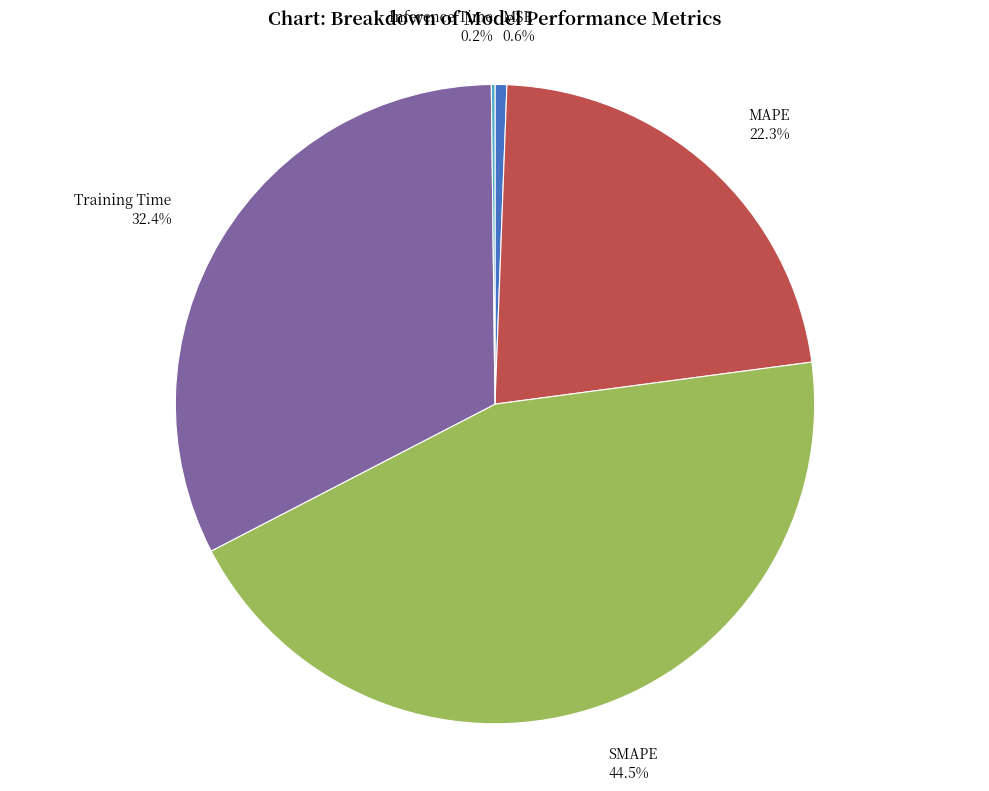

True or false: Training Time accounts for 32% of the total.

True